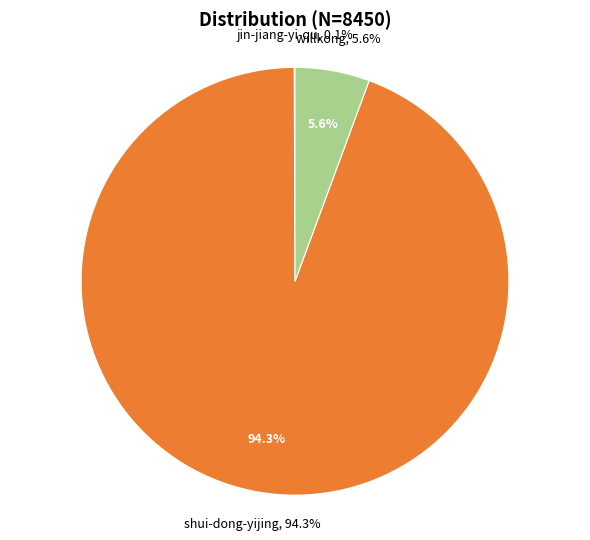

Does shui-dong-yijing account for over 50% of the chart?

Yes